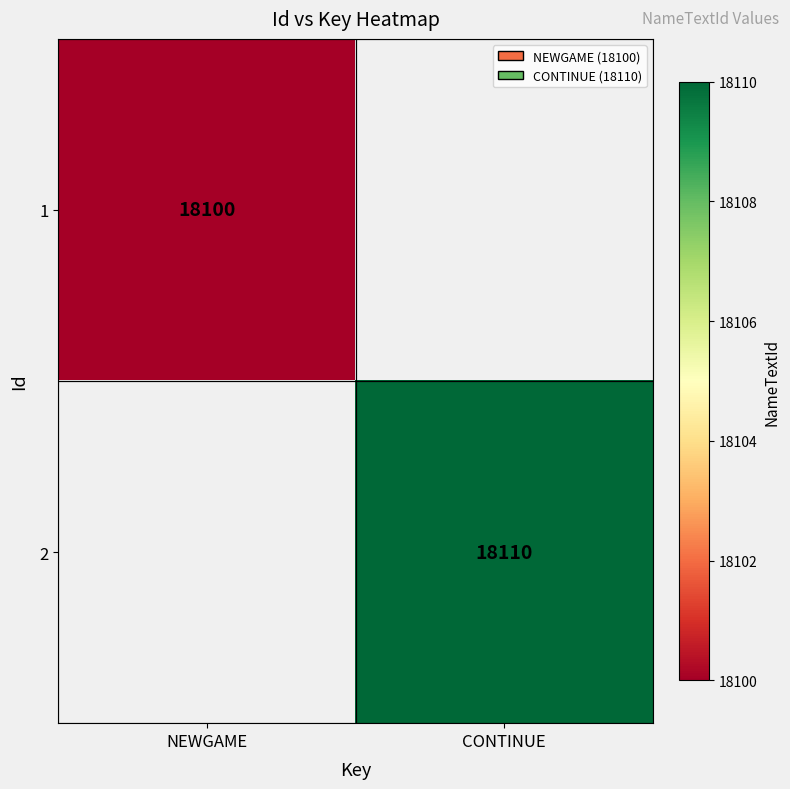

The value of 1 at NEWGAME is 24968. True or false?

False